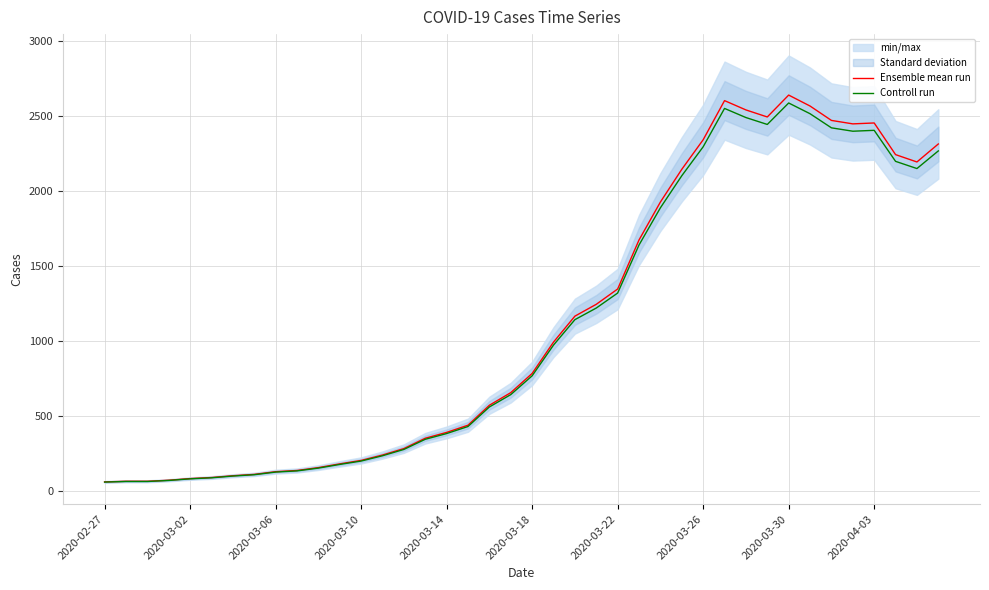

Which series has the largest range (max minus min)?

Ensemble mean run